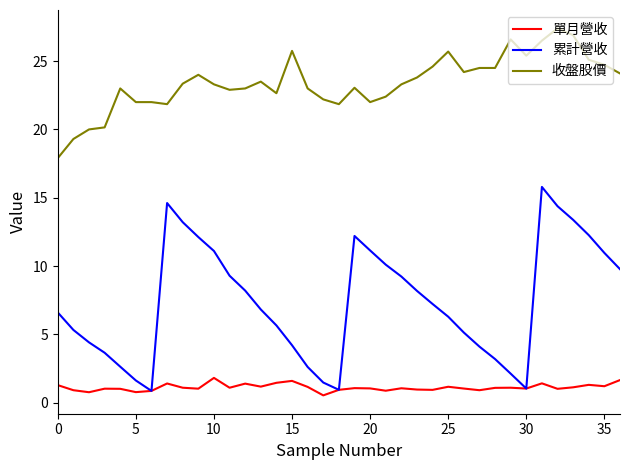

Which series has the largest total across all categories?

收盤股價